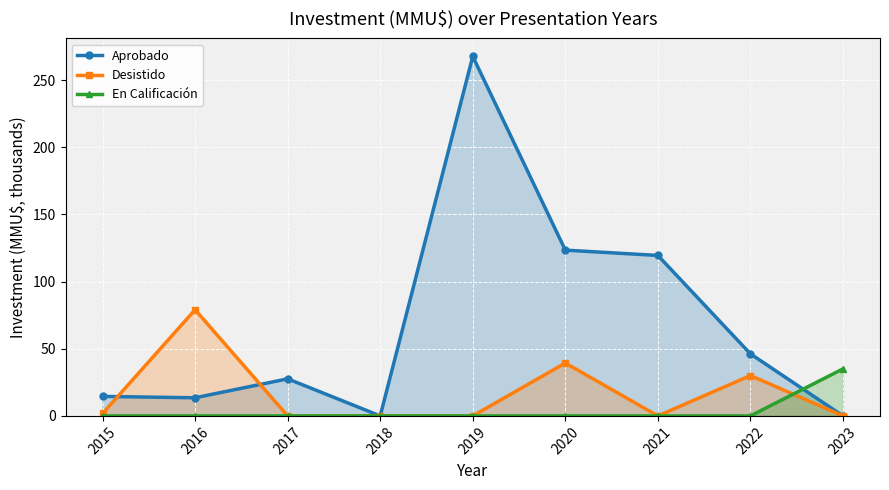

Reading left to right, list all the values displayed in this chart.

Aprobado: 14.5	13.5	27.6	0.0	267.7	123.4	119.5	46.2	0.0
Desistido: 1.8	79.0	0.0	0.1	0.0	39.4	0.0	30.0	0.0
En Calificación: 0.0	0.0	0.0	0.0	0.0	0.0	0.0	0.0	35.0